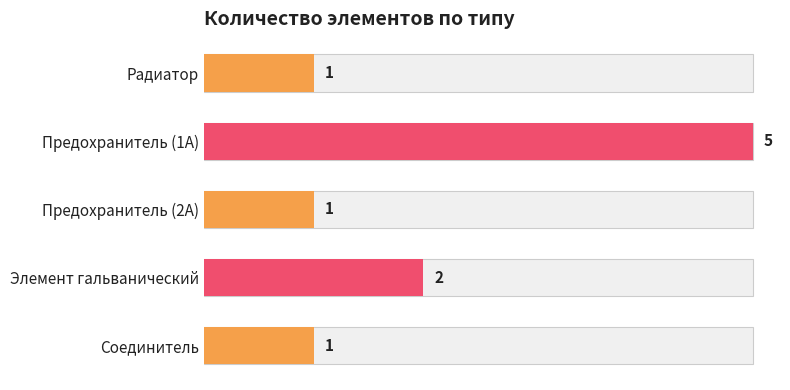

The value at Предохранитель (1А) is 2. True or false?

False